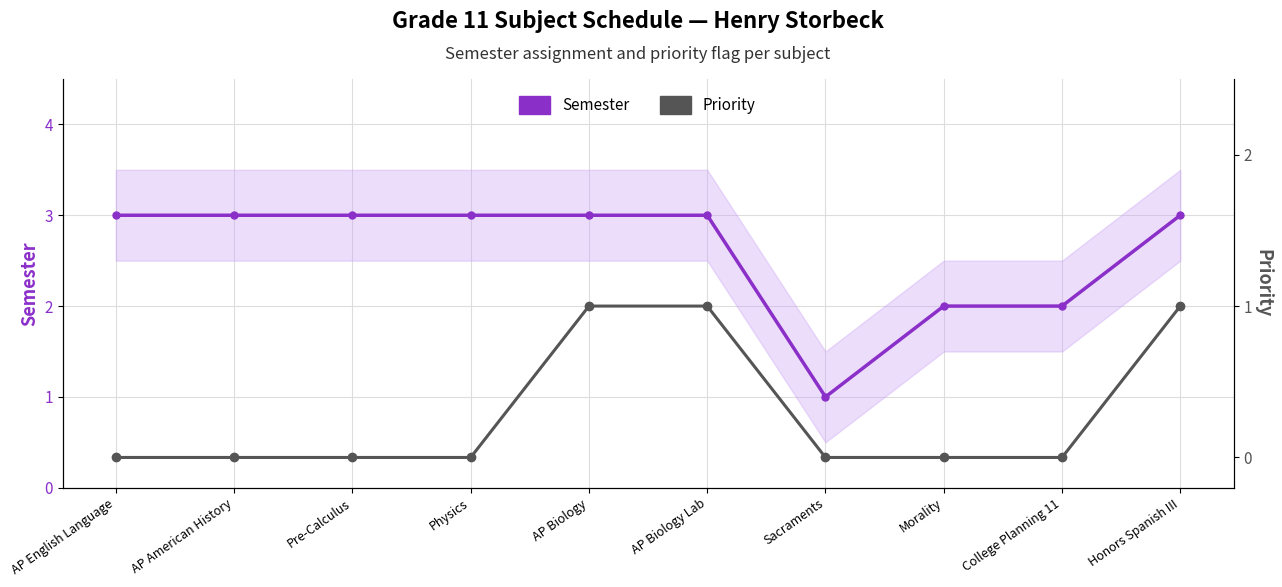

Reading left to right, extract all data points from this chart.

Semester: AP English Language=3	AP American History=3	Pre-Calculus=3	Physics=3	AP Biology=3	AP Biology Lab=3	Sacraments=1	Morality=2	College Planning 11=2	Honors Spanish III=3
Priority: AP English Language=0	AP American History=0	Pre-Calculus=0	Physics=0	AP Biology=1	AP Biology Lab=1	Sacraments=0	Morality=0	College Planning 11=0	Honors Spanish III=1